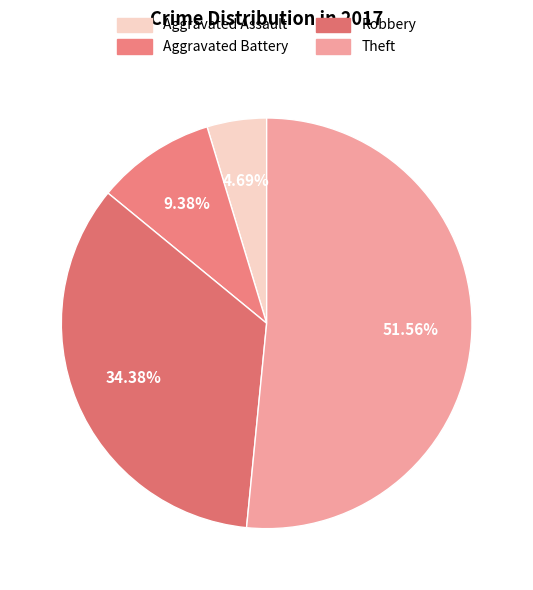

What percentage do Theft and Aggravated Battery together represent?

60.9%